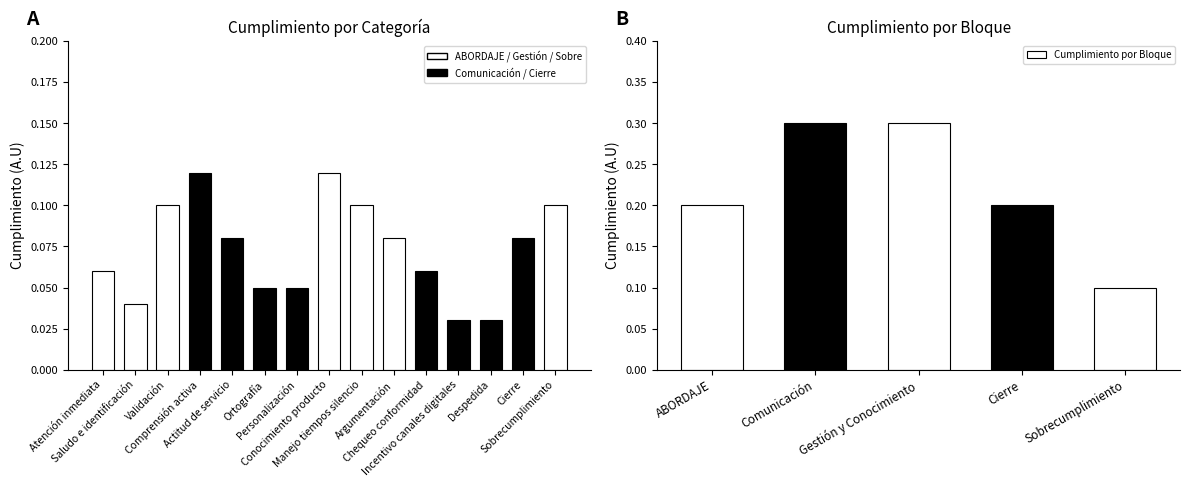

The chart shows a value of 0.1 at Actitud de servicio. True or false?

True